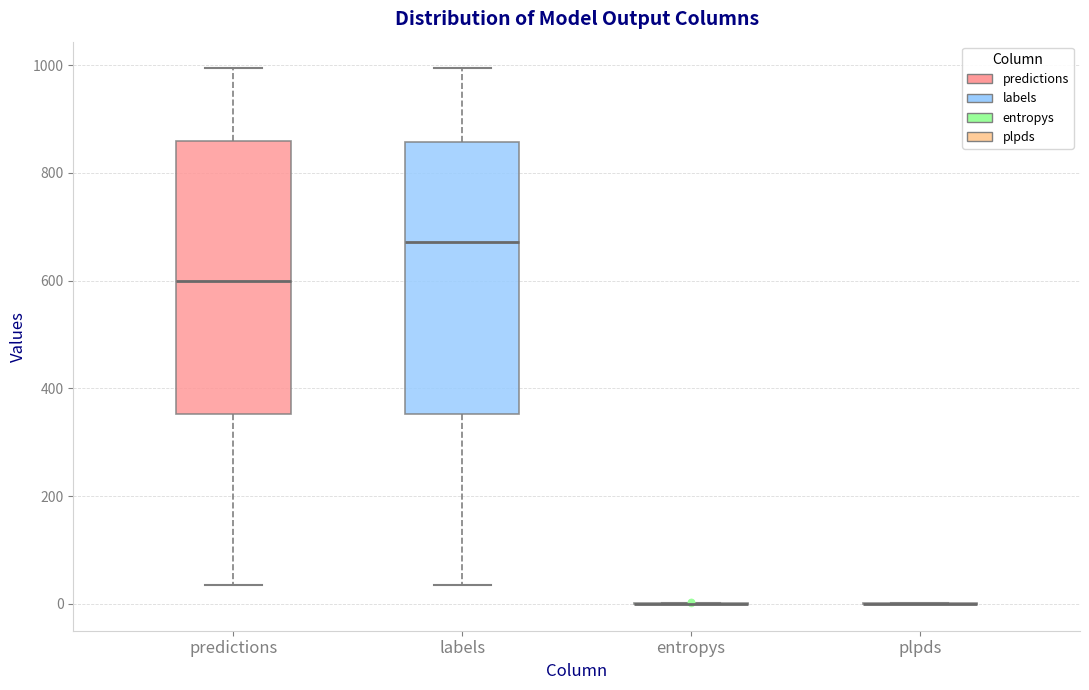

Reading left to right, read every box against the y-axis: the position of its median line, the range the box covers, and the ends of its whiskers. The values are not printed on the chart, so give them approximately, as read against the axis.

predictions: median 600, box 360 to 860, whiskers 40 to 1000
labels: median 680, box 360 to 860, whiskers 40 to 1000
entropys: box collapsed to a line at 0, whiskers 0 to 0
plpds: box collapsed to a line at 0, whiskers 0 to 0